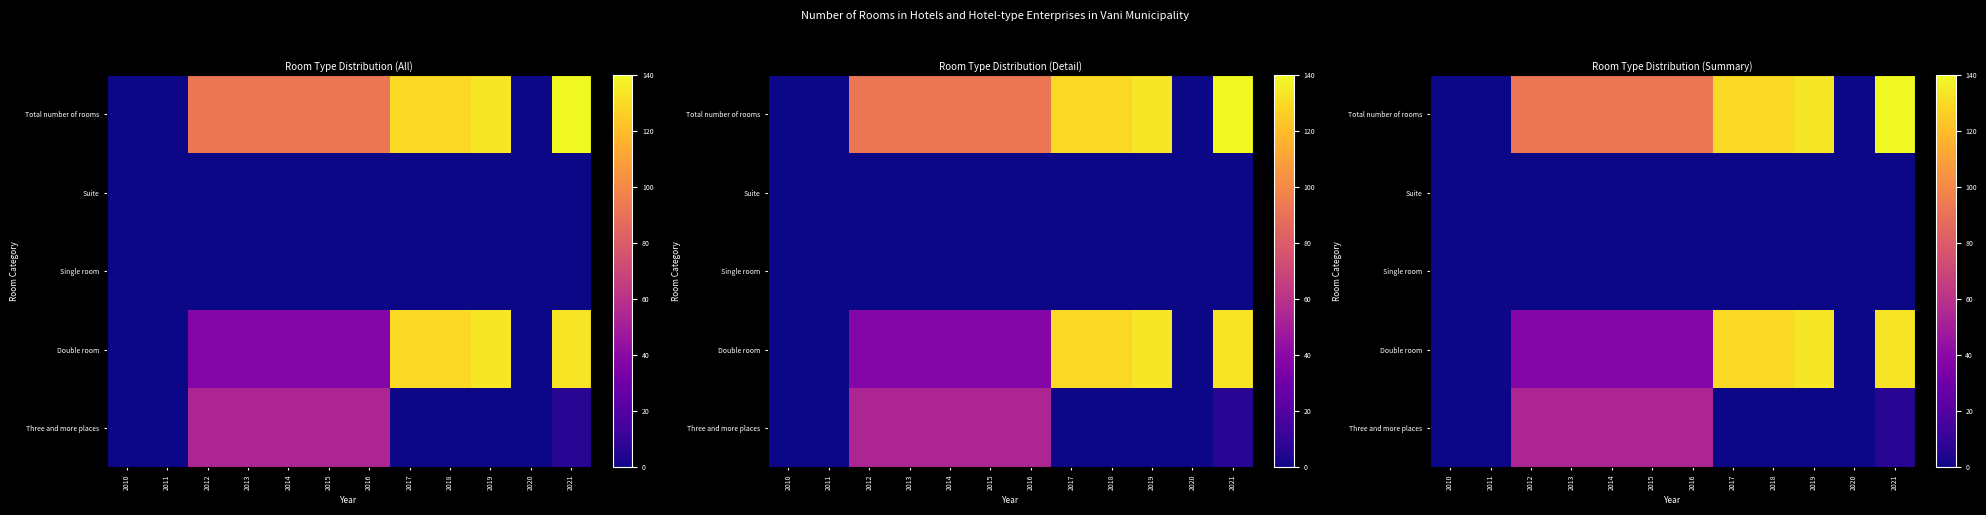

How many values in Three and more places are above zero?

6